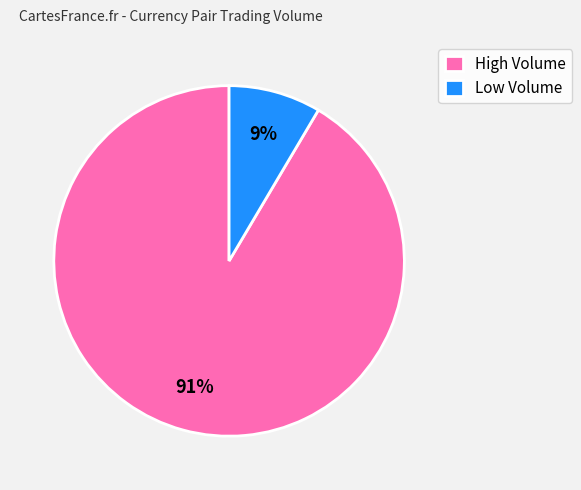

Is it true that High Volume is 99% of the pie?

False